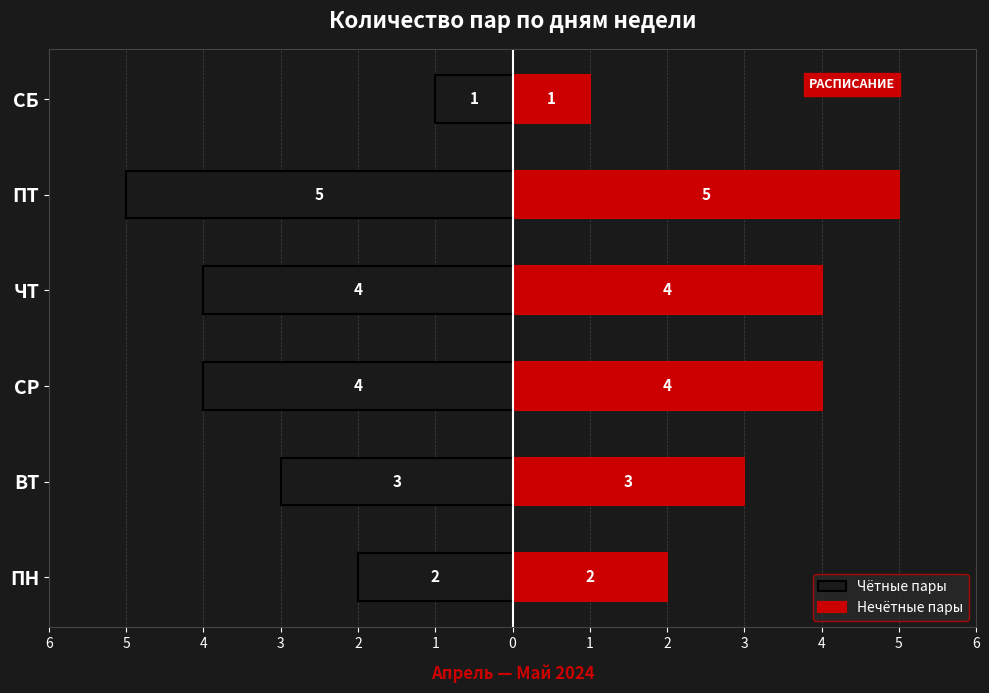

What is the sum of the Чётные пары values at СБ and ЧТ?

-5